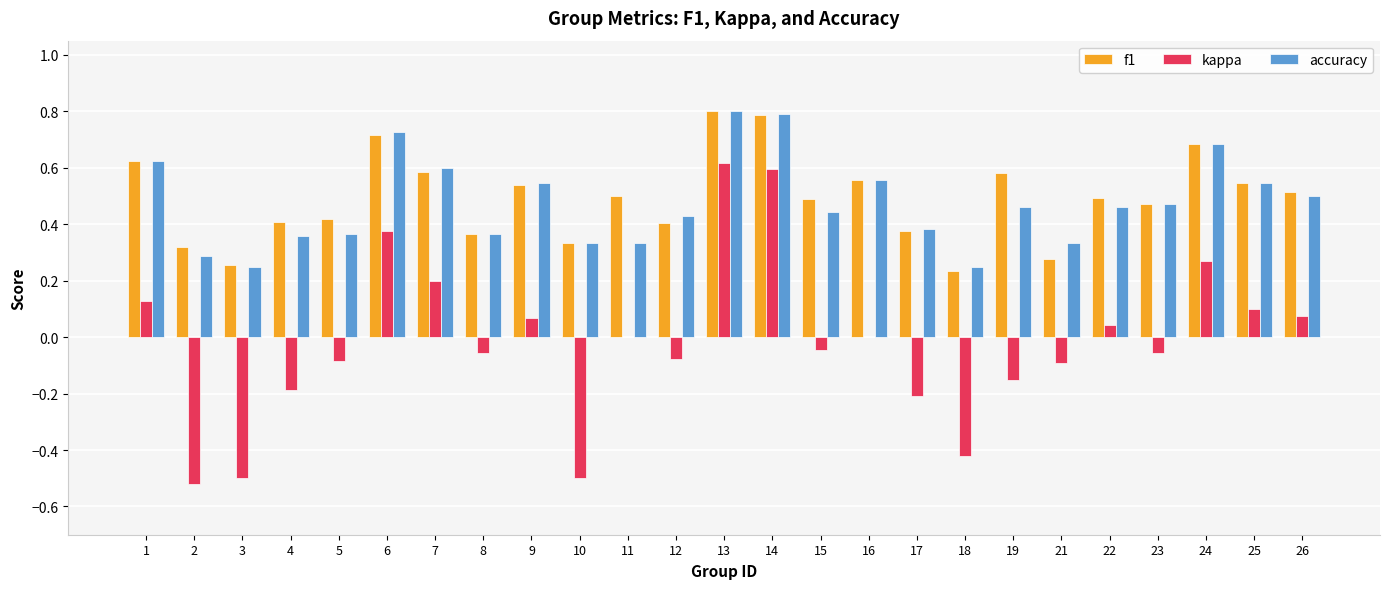

At which category is the sum across all series the highest?

13